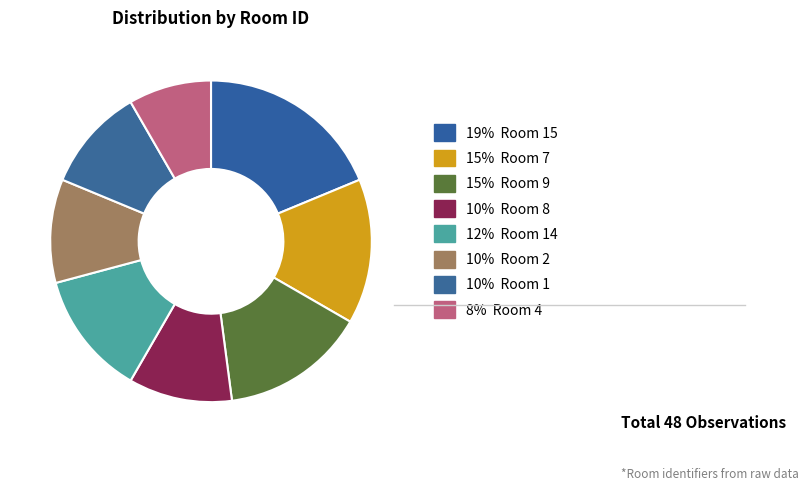

Count the number of slices in the pie.

8